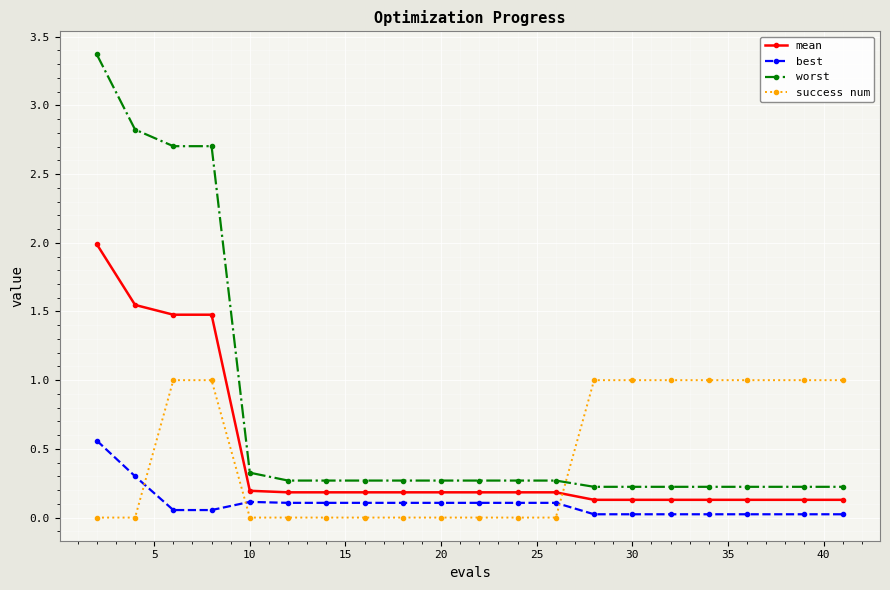

What is the value of the worst point at the 8th from the left?

0.3